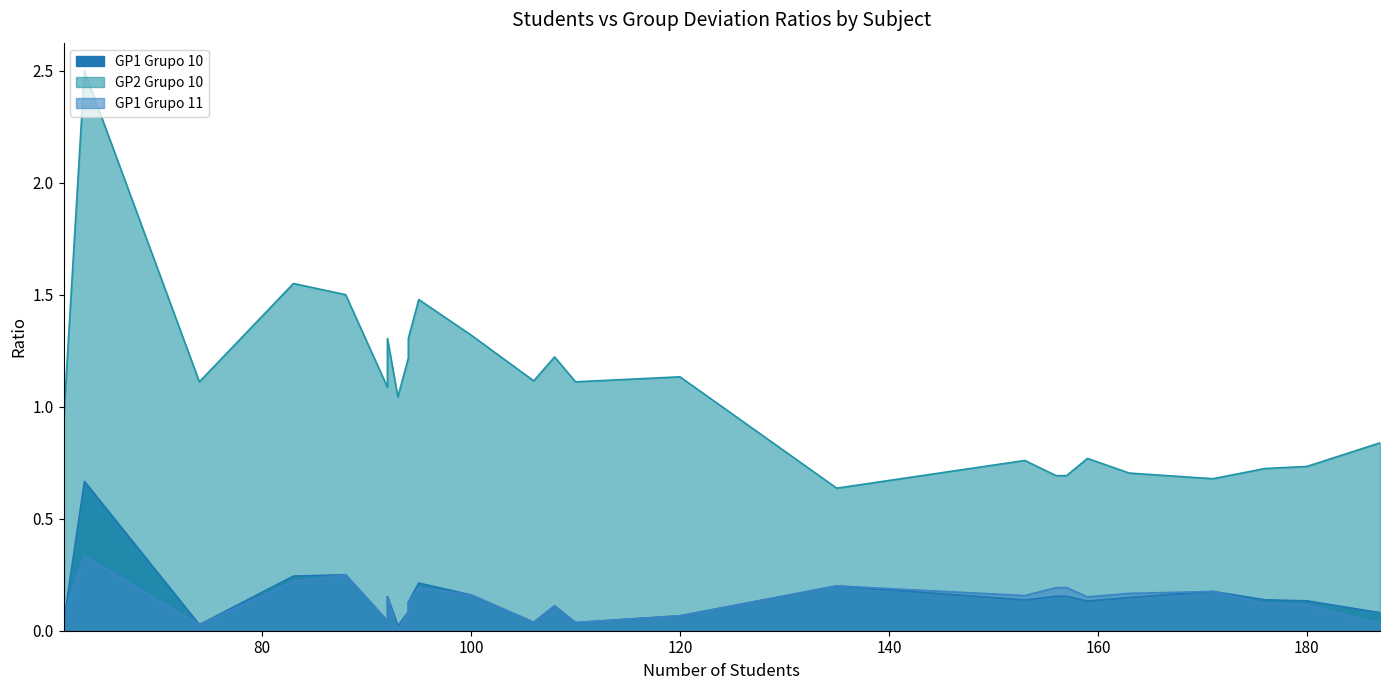

True or false: GP2 Grupo 10 and GP1 Grupo 10 cross at least once.

False